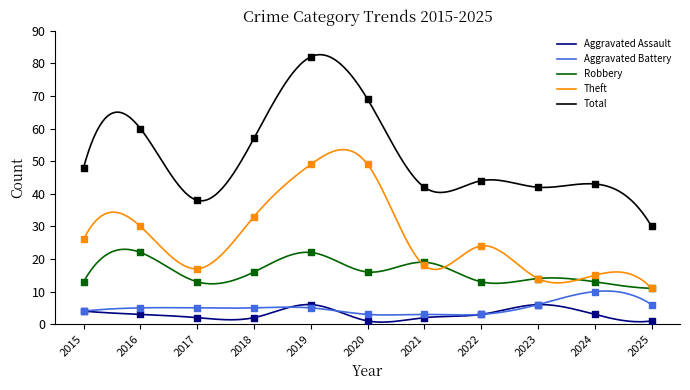

At how many categories does at least one series exceed 56?

4